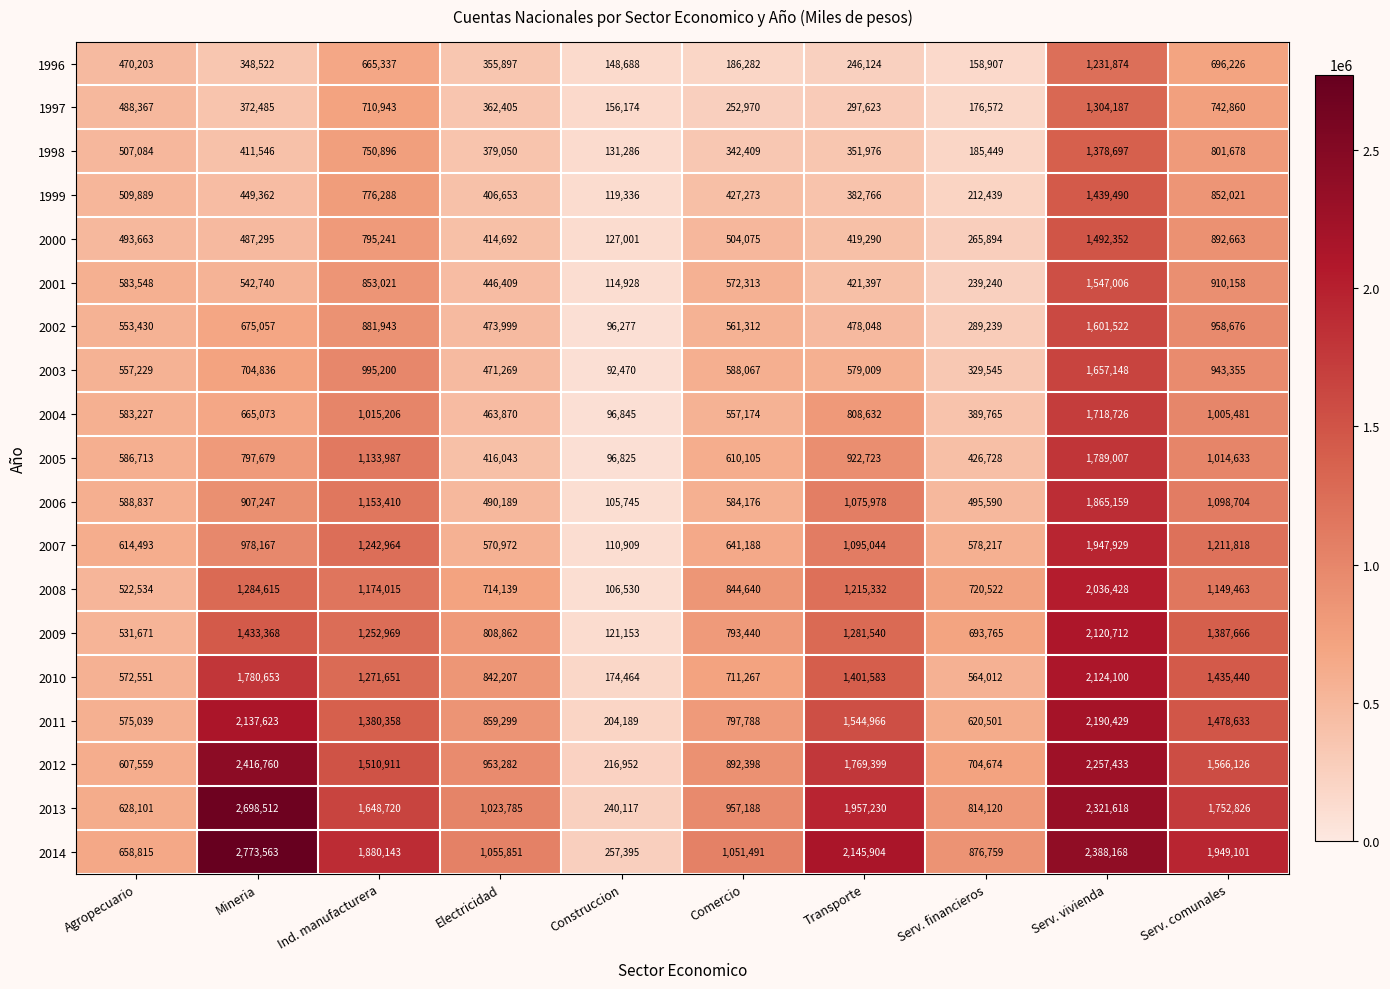

True or false: 2008 has a value of 183316 at Construccion.

False